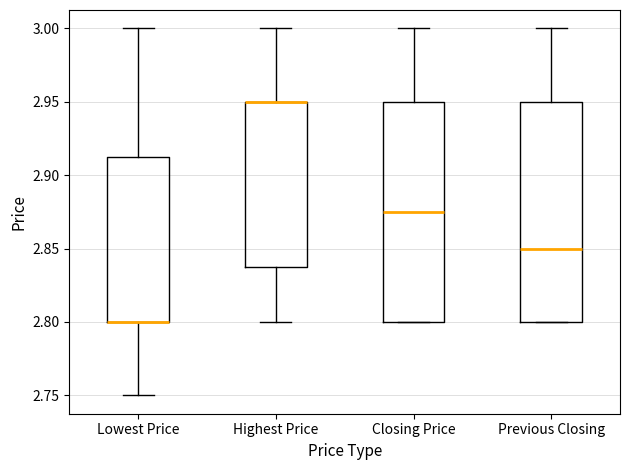

Reading left to right, transcribe this box plot: for each box, give where its median line is, the range the box spans, and where its two whiskers end, as read against the y-axis. The values are not printed on the chart, so give them approximately, as read against the axis.

Lowest Price: median 2.800 (drawn on the box's lower edge), box 2.800 to 2.915, whiskers 2.750 to 3.000
Highest Price: median 2.950 (drawn on the box's upper edge), box 2.840 to 2.950, whiskers 2.800 to 3.000
Closing Price: median 2.875, box 2.800 to 2.950, whiskers 2.800 to 3.000
Previous Closing: median 2.850, box 2.800 to 2.950, whiskers 2.800 to 3.000